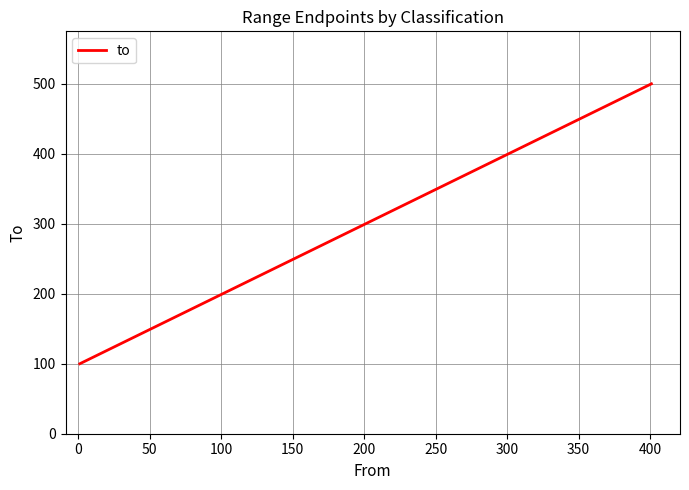

What is the difference between the maximum and minimum values?

400